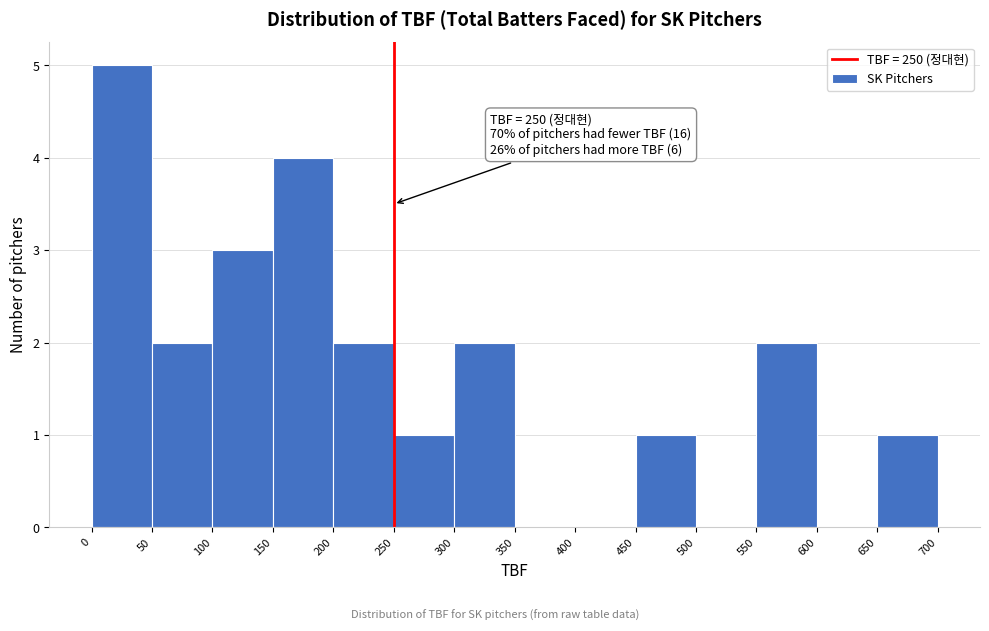

Which range on the x-axis has the tallest bar?

0 to 50